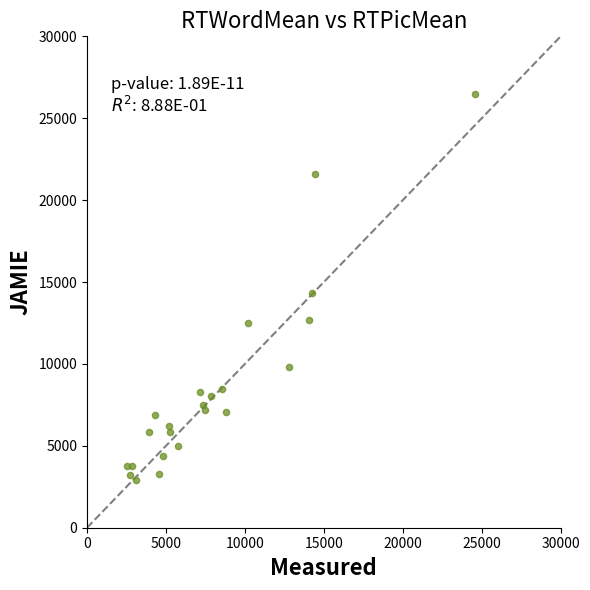

What Y value in the scatter plot is closest to 14715?

14312.1